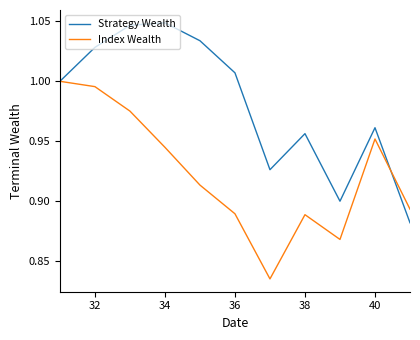

List the series in order of their overall mean, lowest first.

Index Wealth, Strategy Wealth